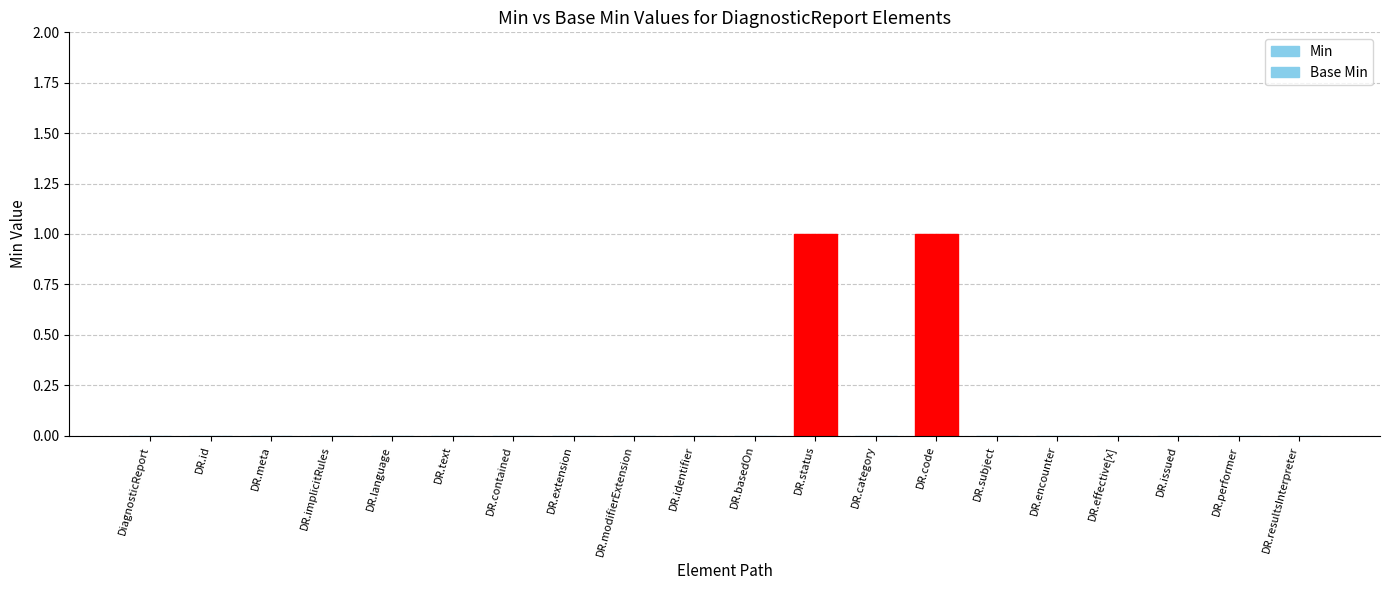

Is the value of Base Min at DR.subject greater than the value of Min at DR.contained?

No